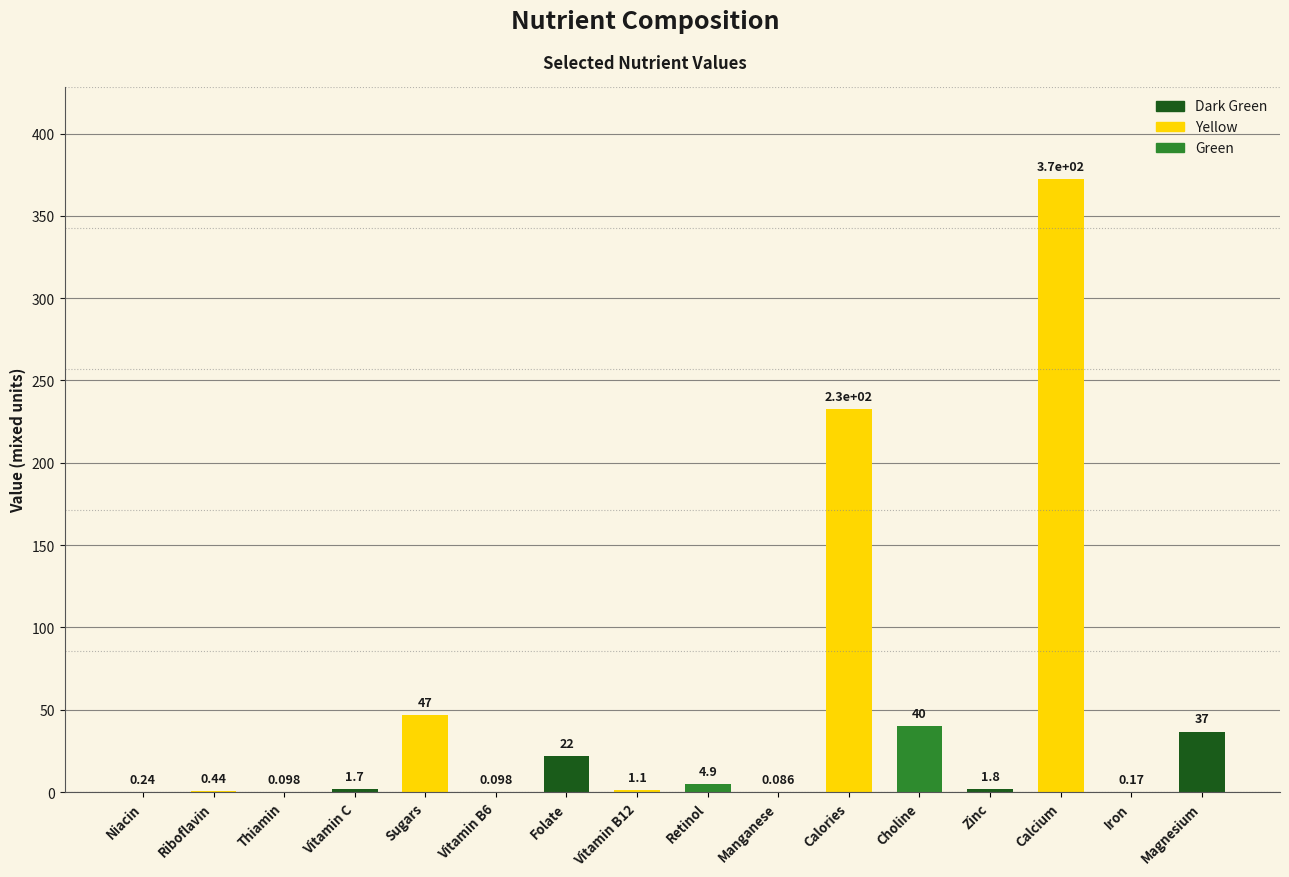

Which has a higher value, Folate or Iron?

Folate